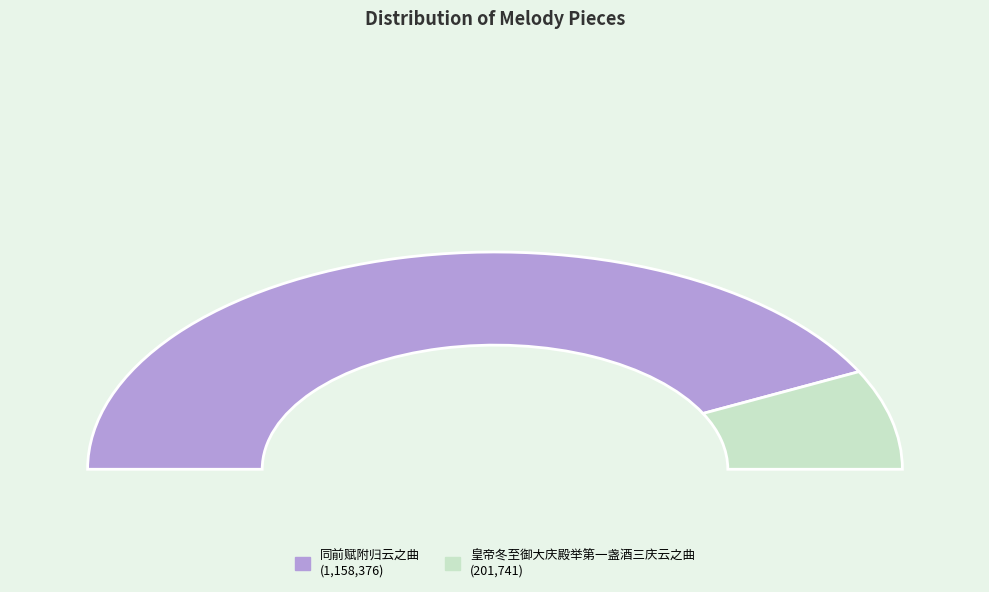

To the nearest percent, what is the difference between the largest and smallest slice percentages?

70%